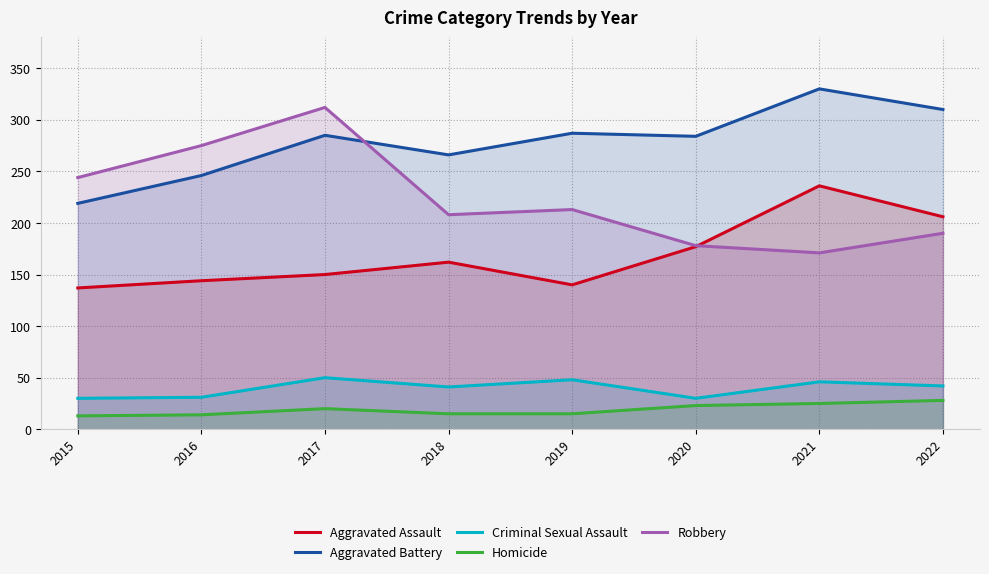

What is the approximate value of Criminal Sexual Assault at 2017?

50